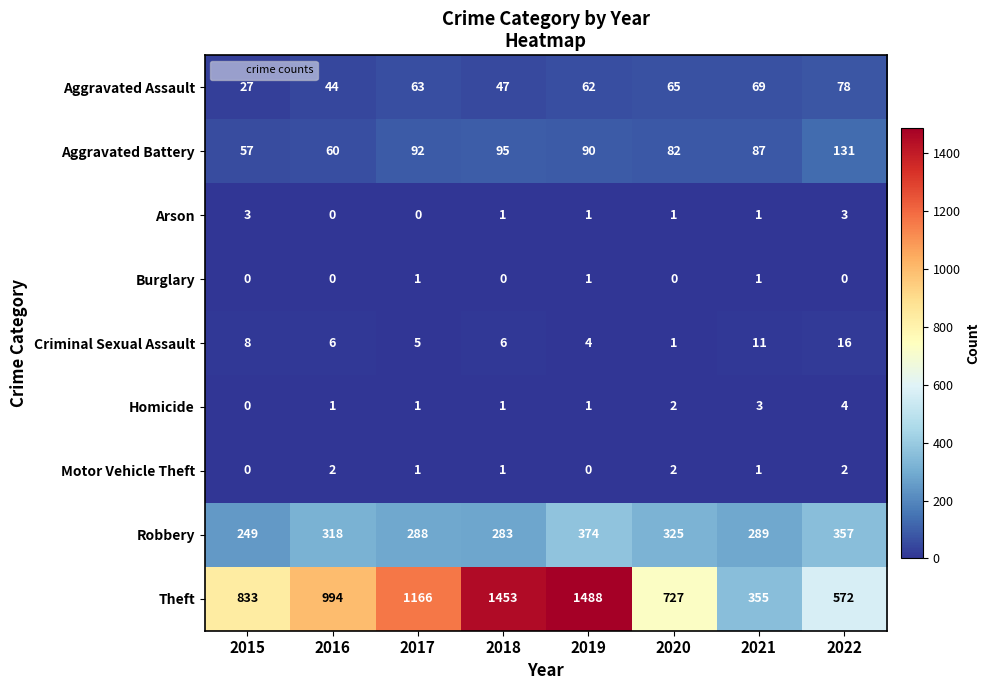

At how many categories does at least one series exceed 524?

7